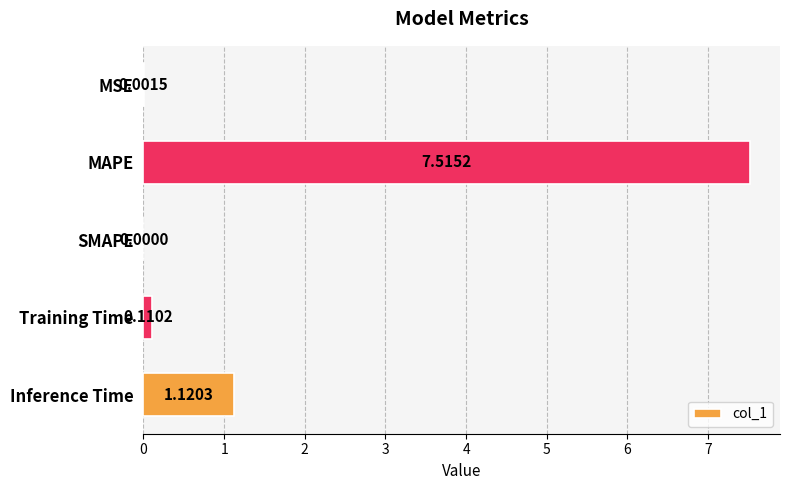

Which category has the highest value across all series?

MAPE